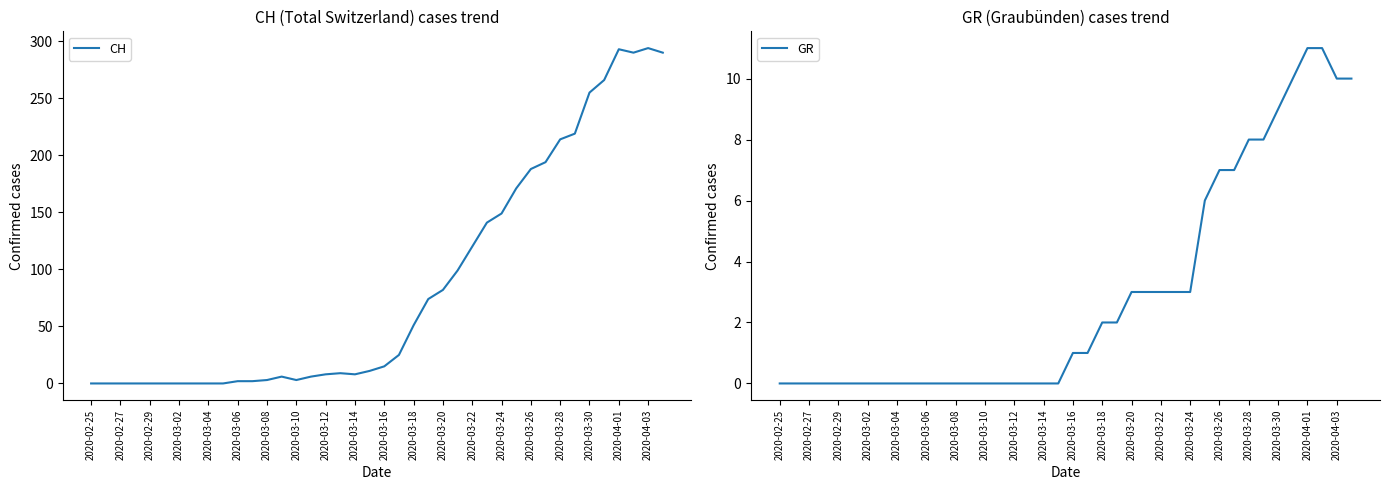

What is the approximate value of CH at 2020-04-01, to the nearest 10?

290